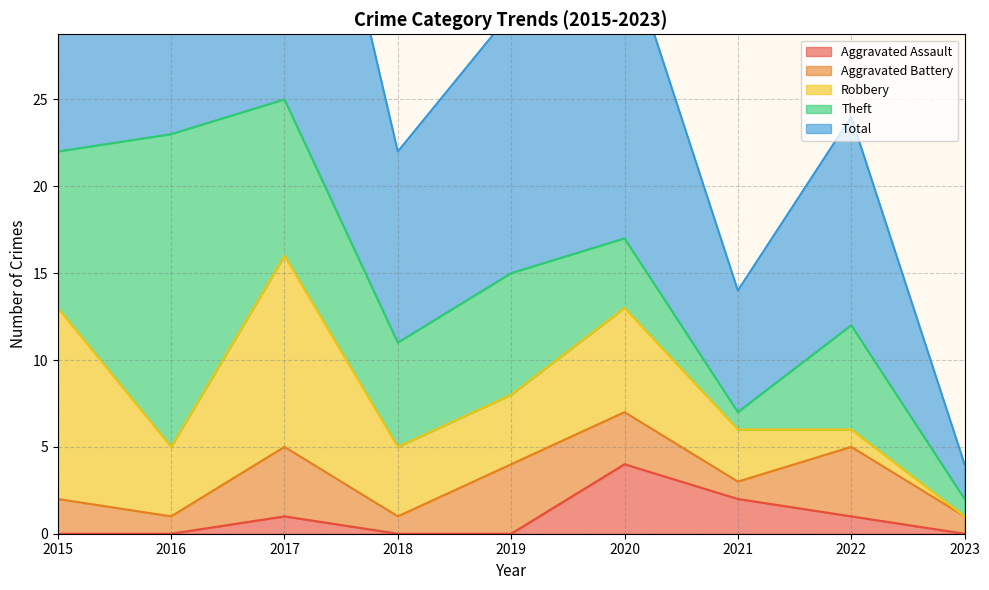

Rank the categories by Theft value from lowest to highest.

2021, 2023, 2020, 2018, 2022, 2019, 2015, 2017, 2016